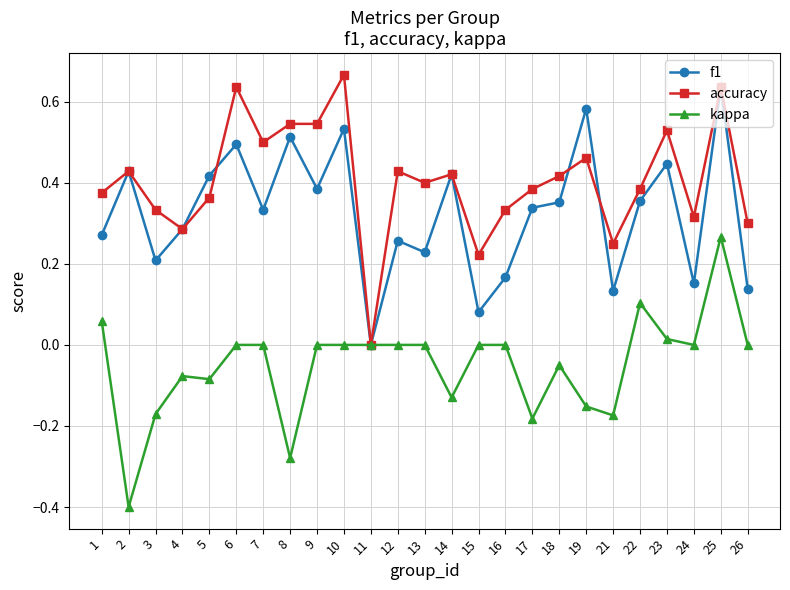

At 19, list the series in order from smallest to largest.

kappa, accuracy, f1